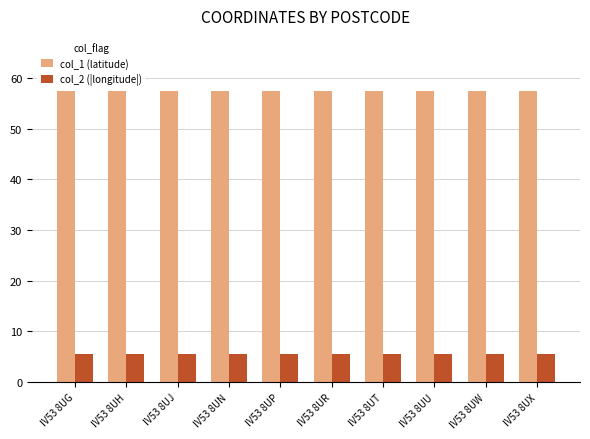

What is the maximum value for col_1 (latitude)?

57.4